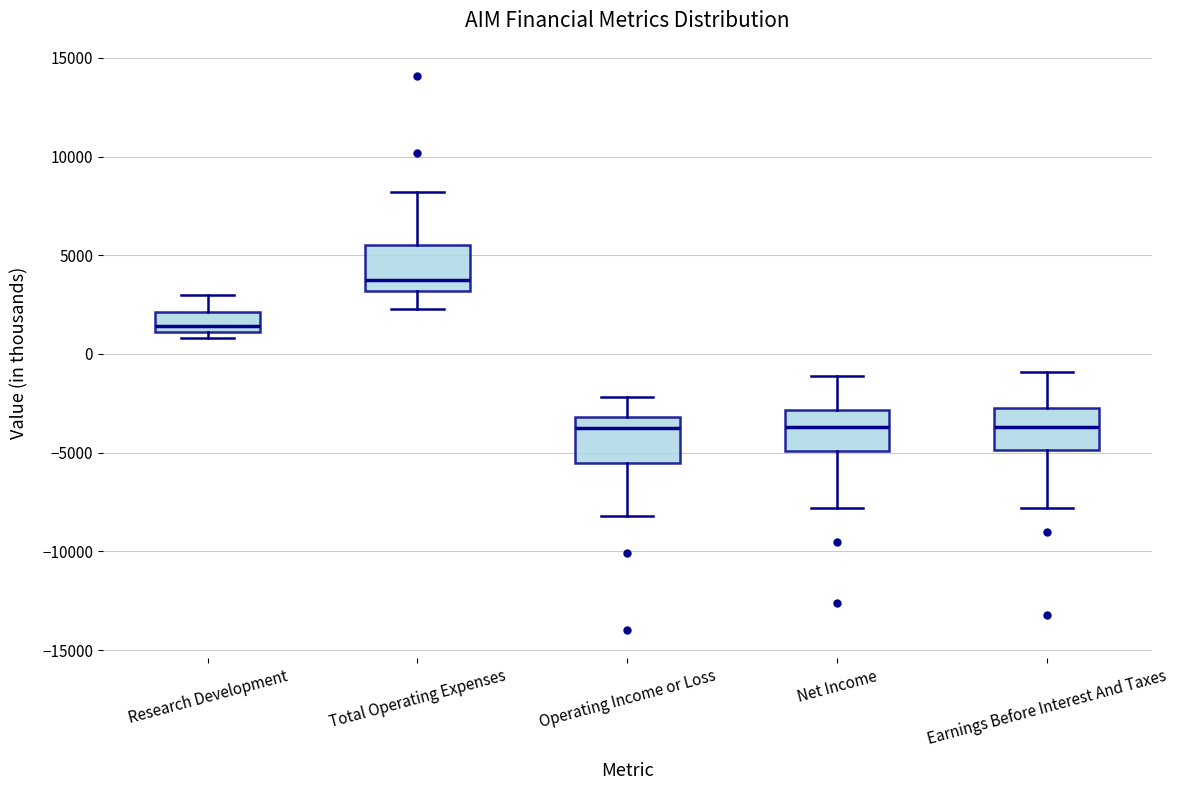

Reading left to right, transcribe this box plot: for each box, give where its median line is, the range the box spans, and where its two whiskers end, as read against the y-axis. The values are not printed on the chart, so give them approximately, as read against the axis.

Research Development: median 1500, box 1000 to 2000, whiskers 1000 (just below the box's lower edge) to 3000
Total Operating Expenses: median 4000, box 3000 to 5500, whiskers 2500 to 8000
Operating Income or Loss: median -3500, box -5500 to -3000, whiskers -8000 to -2000
Net Income: median -3500, box -5000 to -3000, whiskers -8000 to -1000
Earnings Before Interest And Taxes: median -3500, box -5000 to -2500, whiskers -8000 to -1000